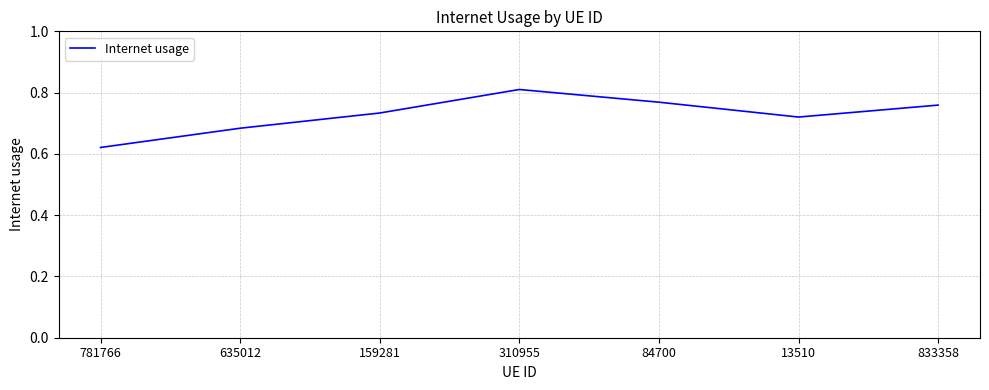

How many series are shown in this chart?

1